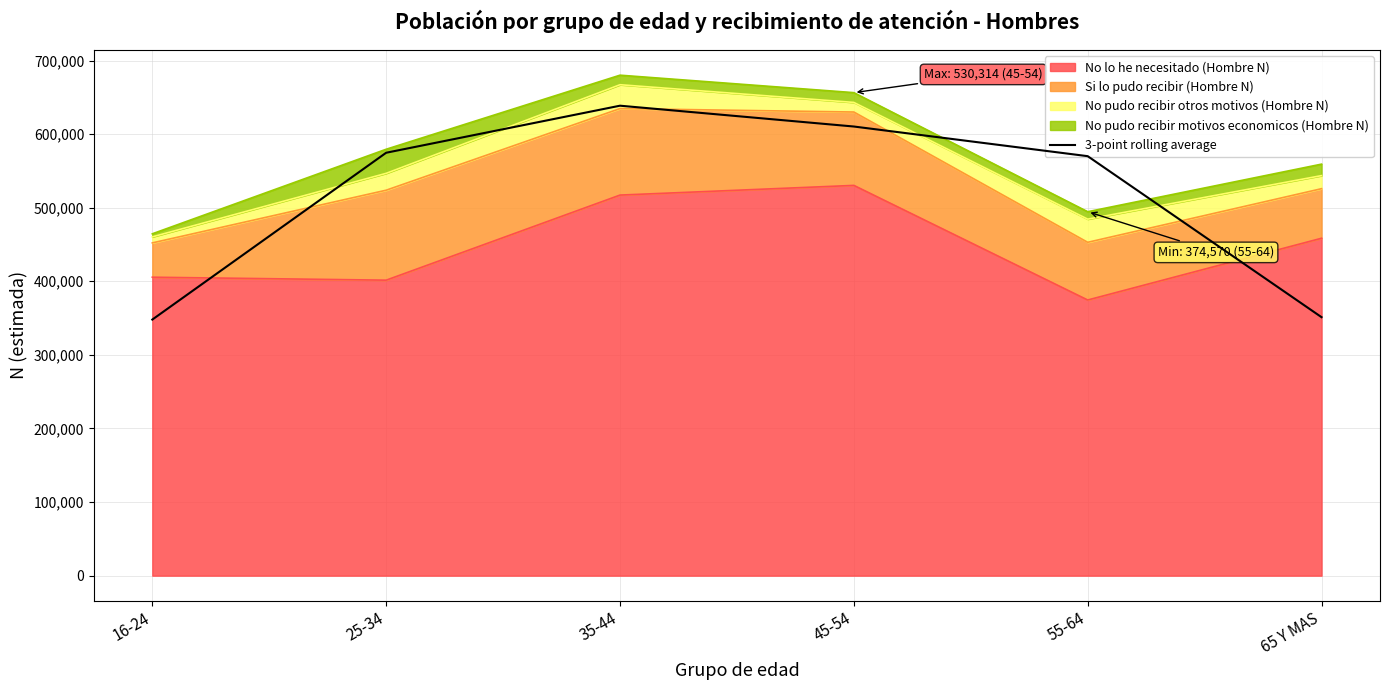

What is the sum of the values at 35-44 and 45-54?

1248933.7